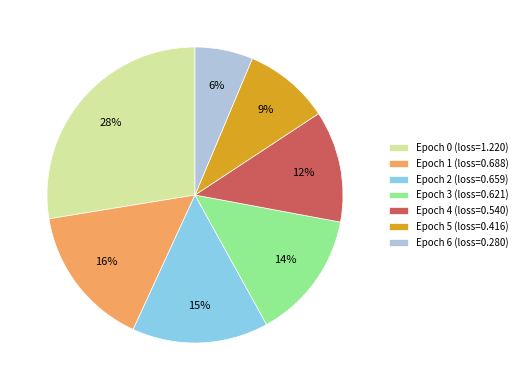

Is it true that Epoch 1 (loss=0.688) is 26% of the pie?

False